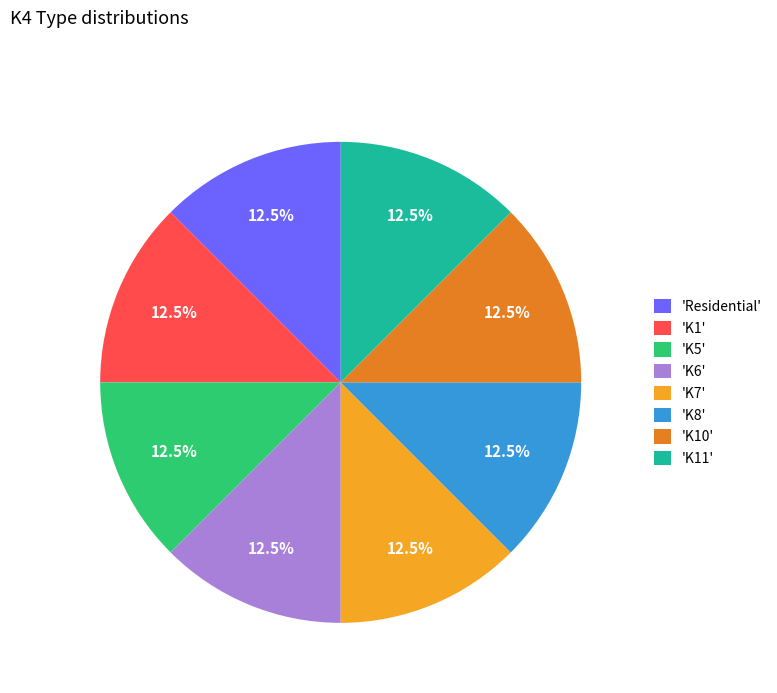

To the nearest percent, what is the average slice percentage?

12%